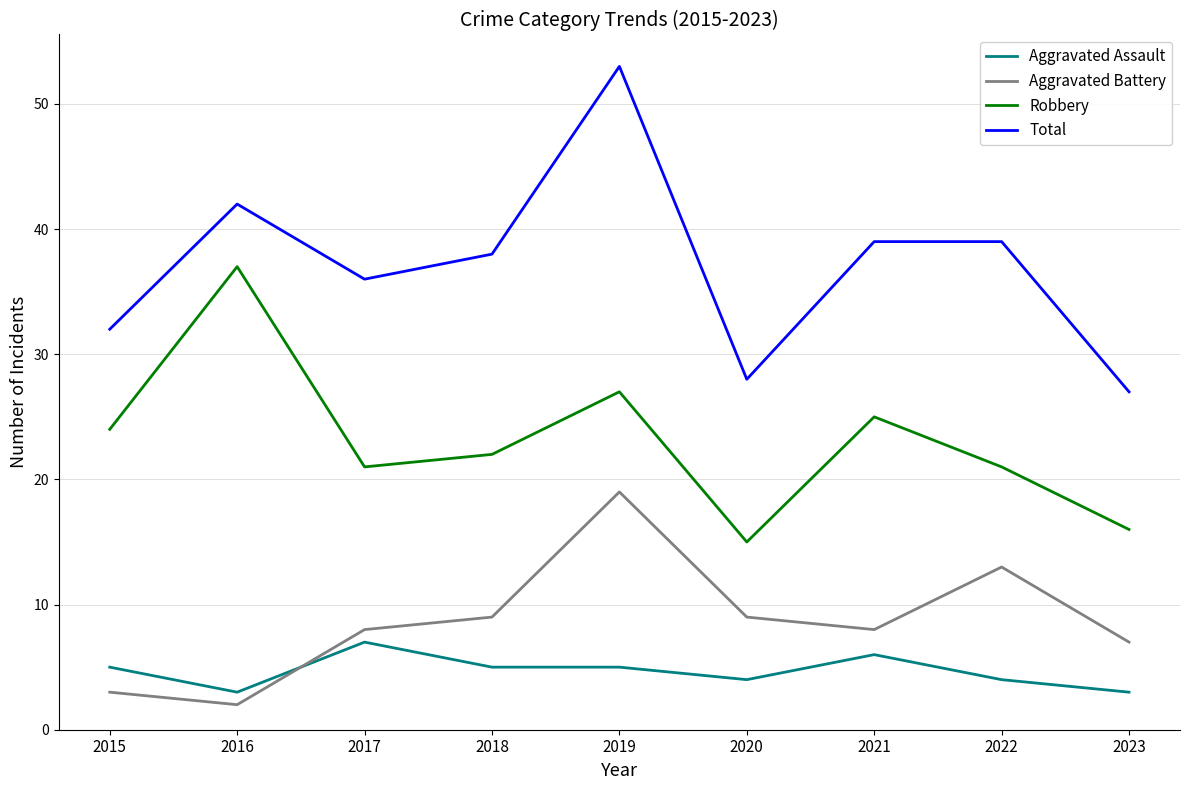

True or false: Total and Robbery intersect in this chart.

False